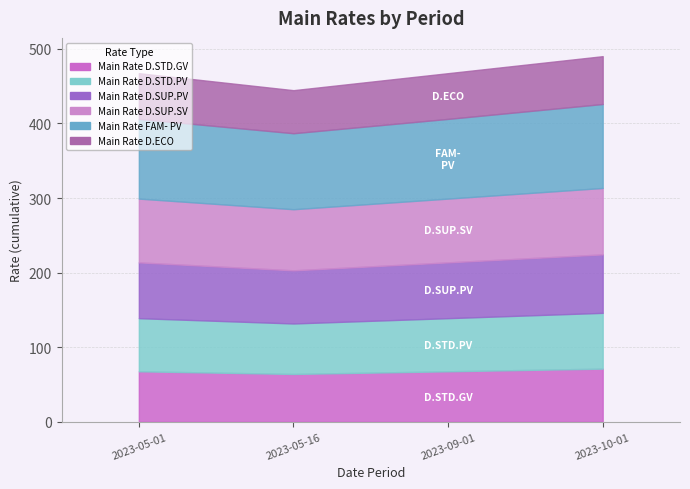

Which series has the widest spread of values?

Main Rate D.ECO